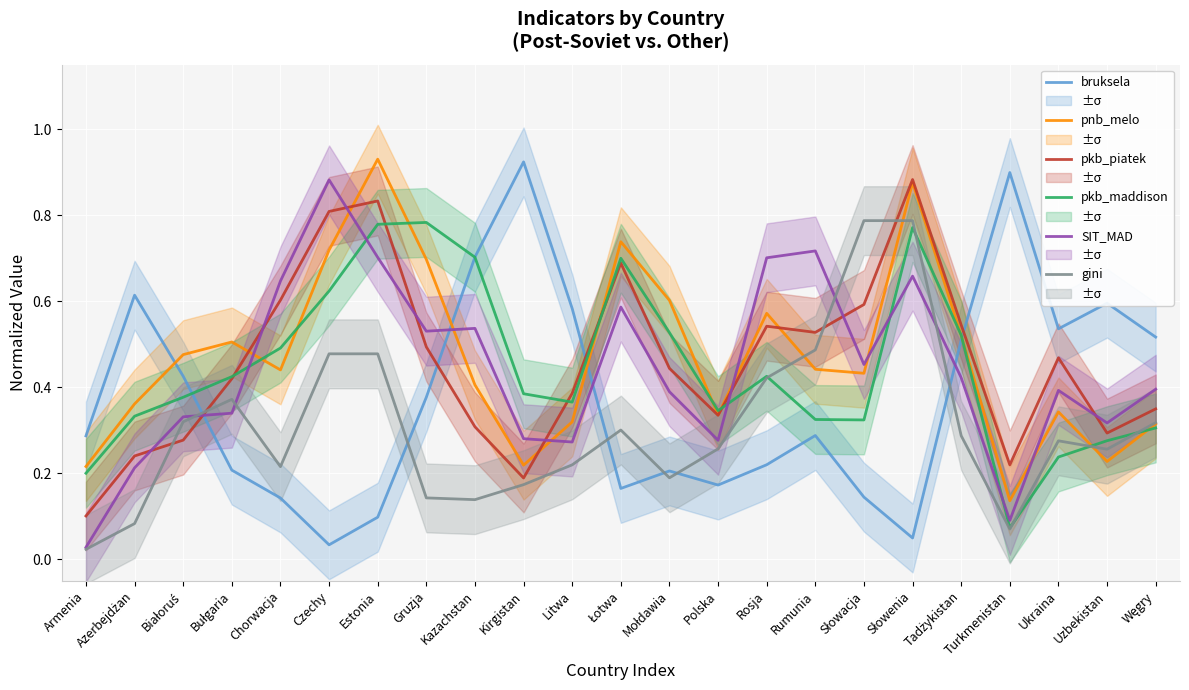

Is this an area chart (filled region under the line)?

No